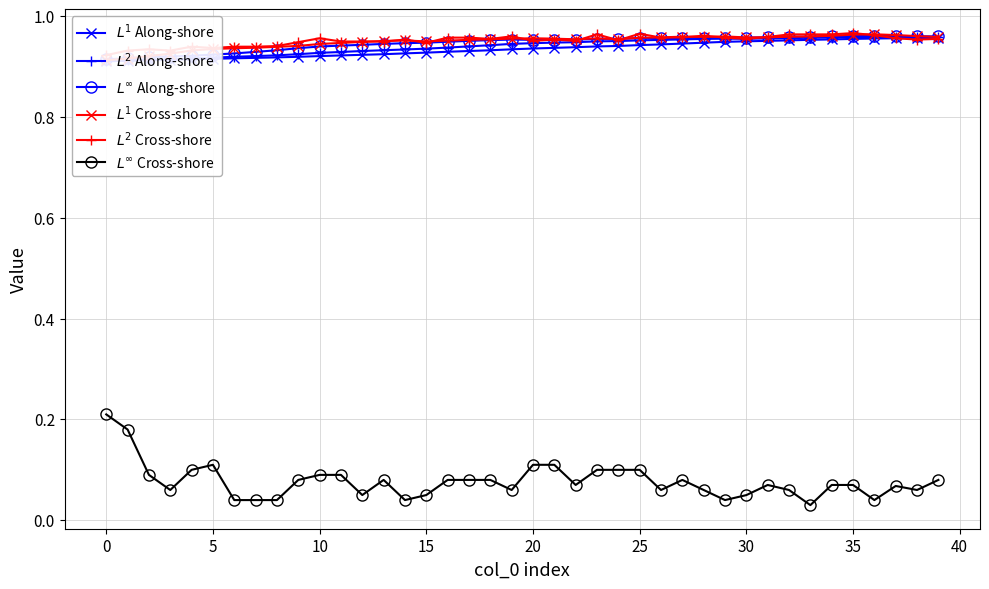

What is the greatest value displayed?

1.0